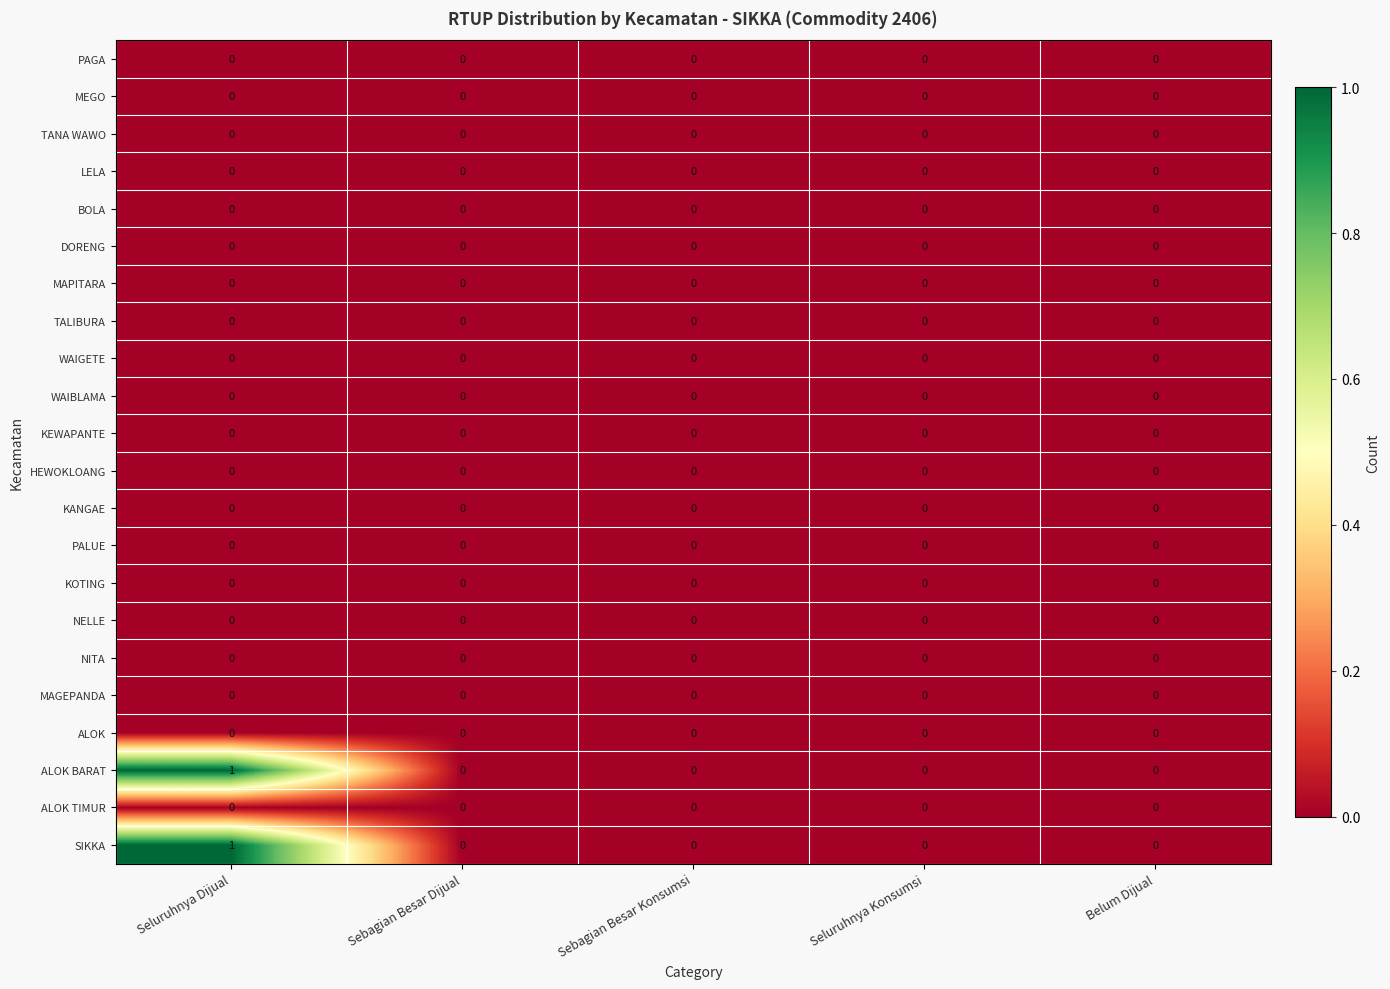

At which category is the sum across all series the highest?

Seluruhnya Dijual